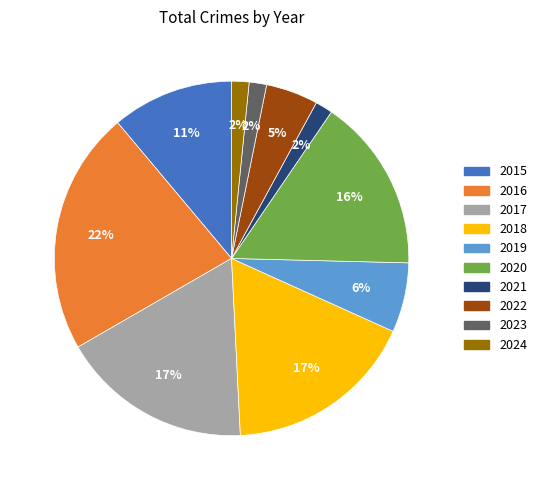

How many slices are in this pie chart?

10